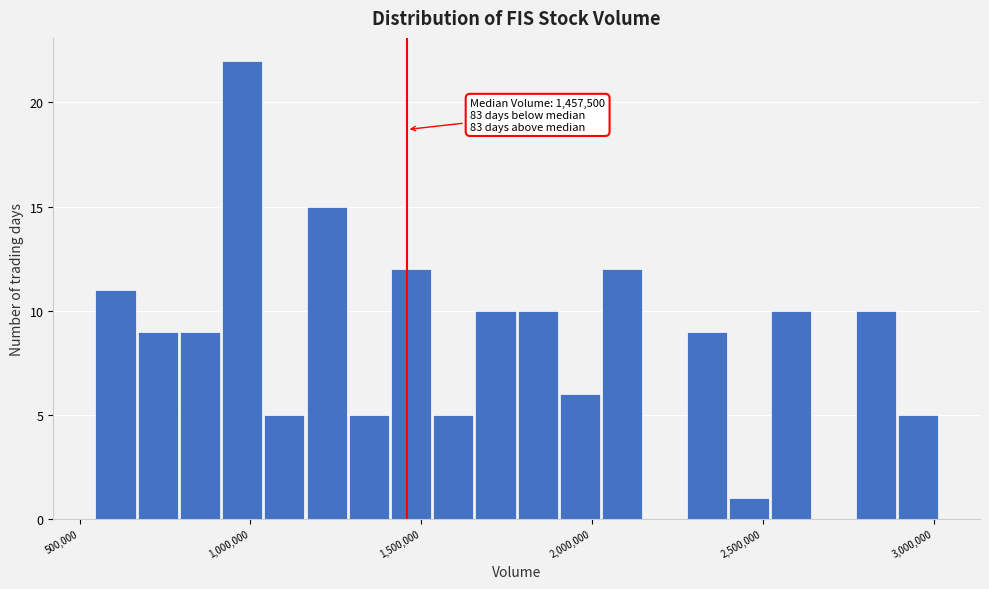

Around what value on the x-axis is the tallest bar? Give the approximate position of its centre, as read against the axis.

1000000